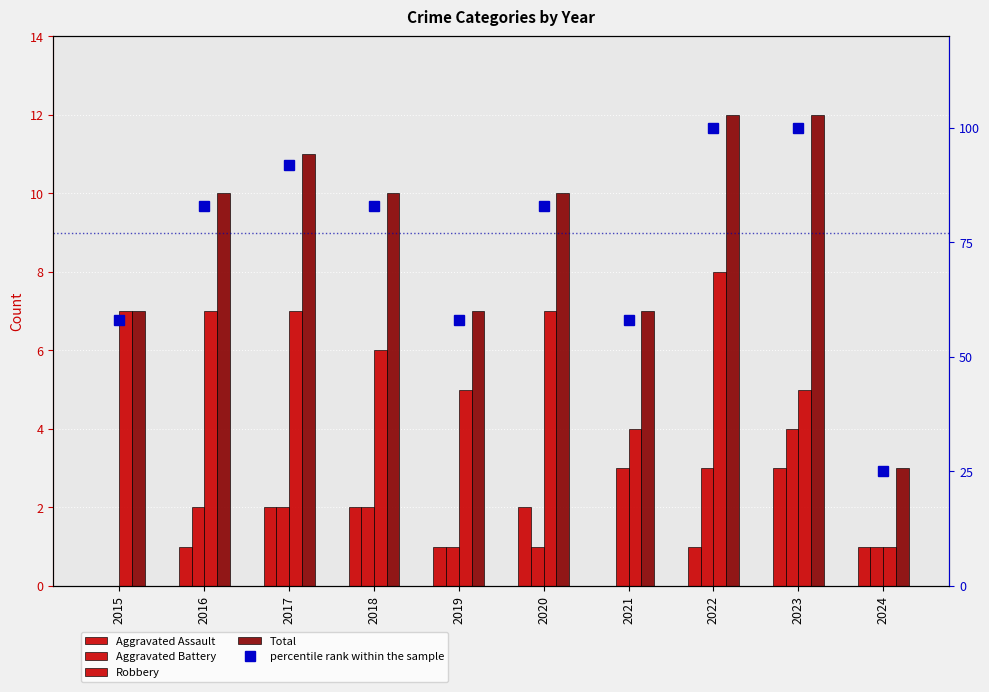

Count the number of categories in the chart.

10